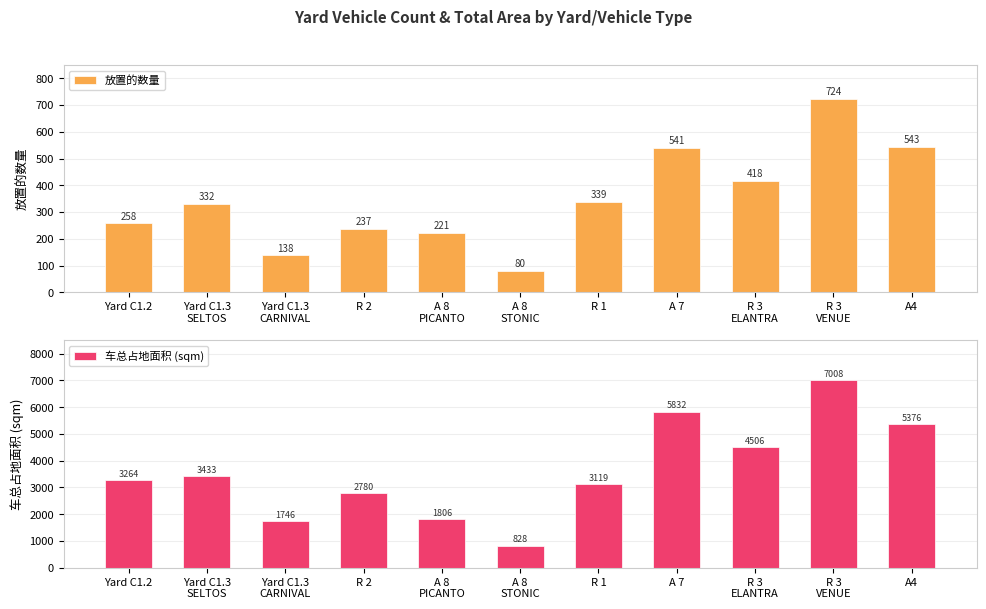

What is the sum of the 放置的数量 values at A4 and R 2?

780